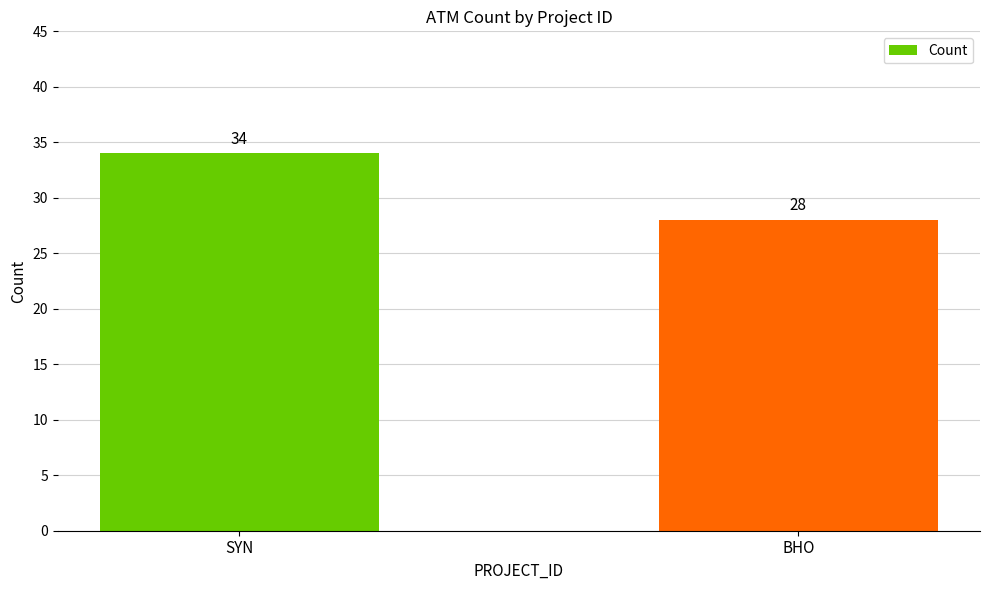

What is the value of the 2nd bar from the left?

28